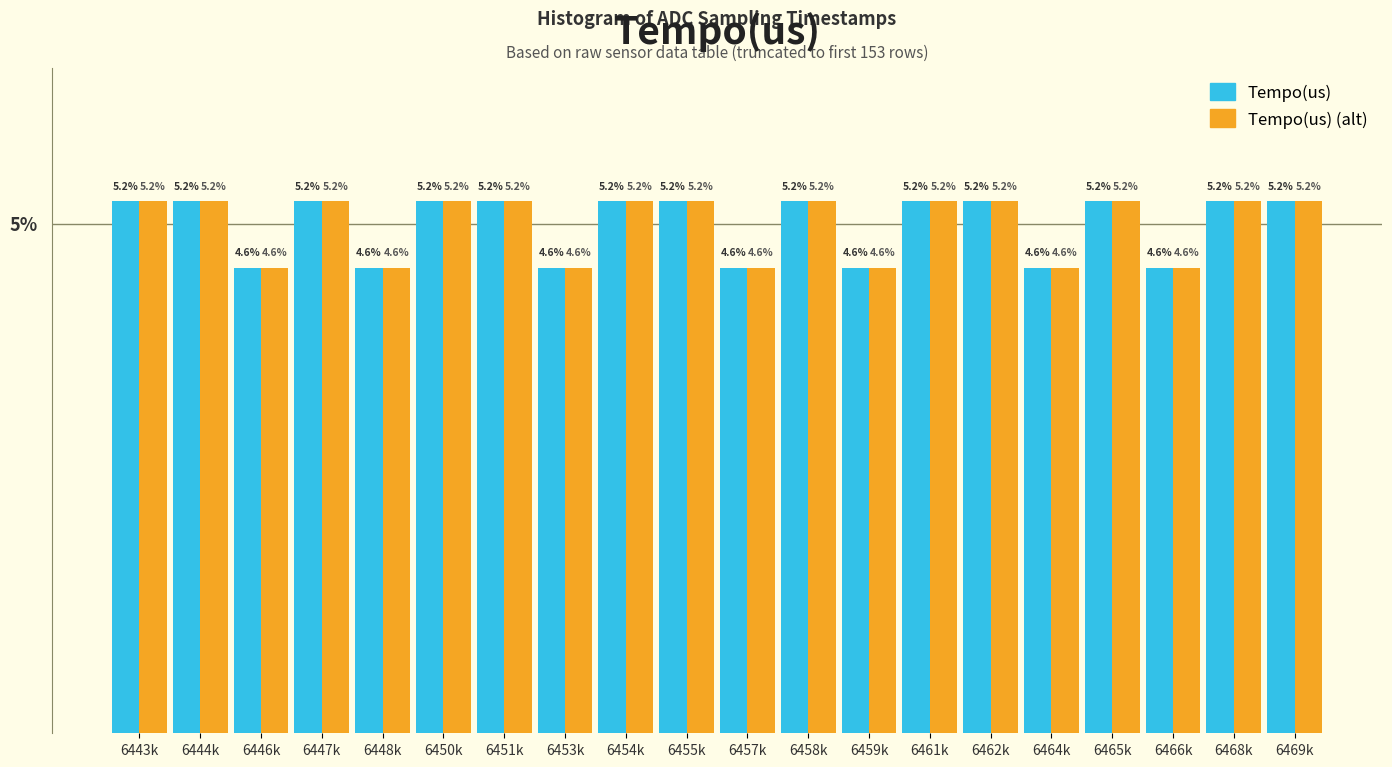

Reading left to right, transcribe all the data shown in this chart.

Tempo(us): 6443k=5.2	6444k=5.2	6446k=4.6	6447k=5.2	6448k=4.6	6450k=5.2	6451k=5.2	6453k=4.6	6454k=5.2	6455k=5.2	6457k=4.6	6458k=5.2	6459k=4.6	6461k=5.2	6462k=5.2	6464k=4.6	6465k=5.2	6466k=4.6	6468k=5.2	6469k=5.2
Tempo(us) (alt): 6443k=5.2	6444k=5.2	6446k=4.6	6447k=5.2	6448k=4.6	6450k=5.2	6451k=5.2	6453k=4.6	6454k=5.2	6455k=5.2	6457k=4.6	6458k=5.2	6459k=4.6	6461k=5.2	6462k=5.2	6464k=4.6	6465k=5.2	6466k=4.6	6468k=5.2	6469k=5.2